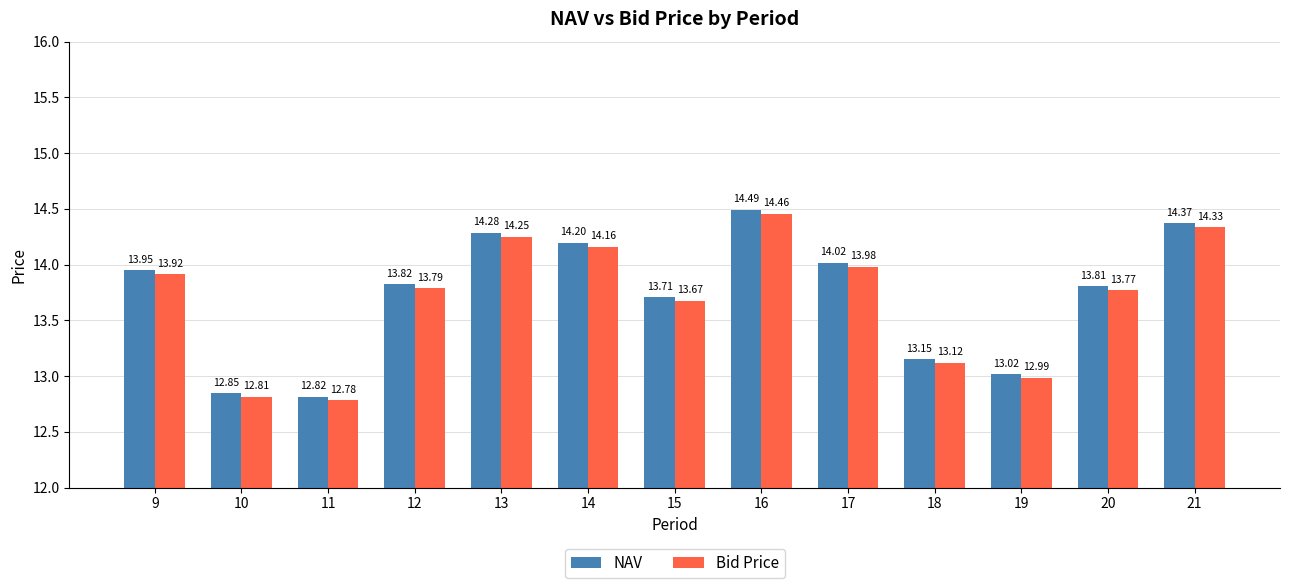

Which label corresponds to the smallest value in the chart?

11